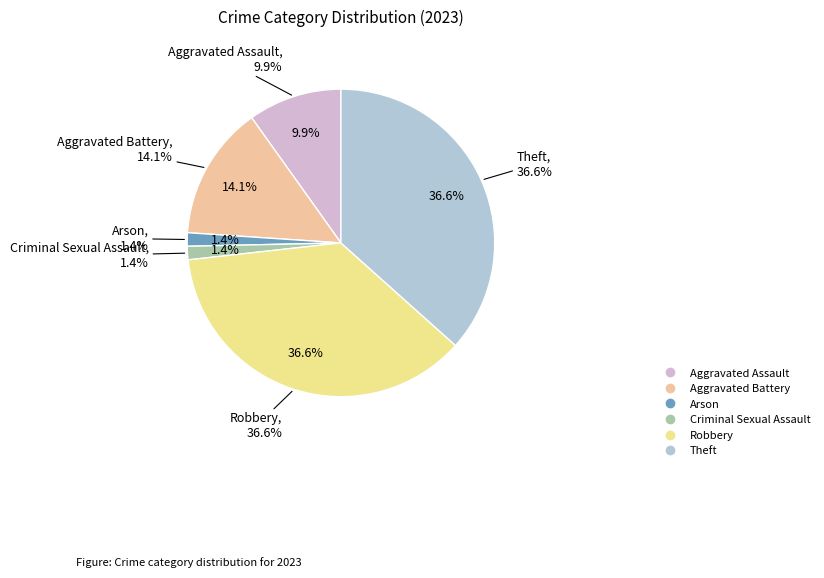

Count the number of slices in the pie.

6